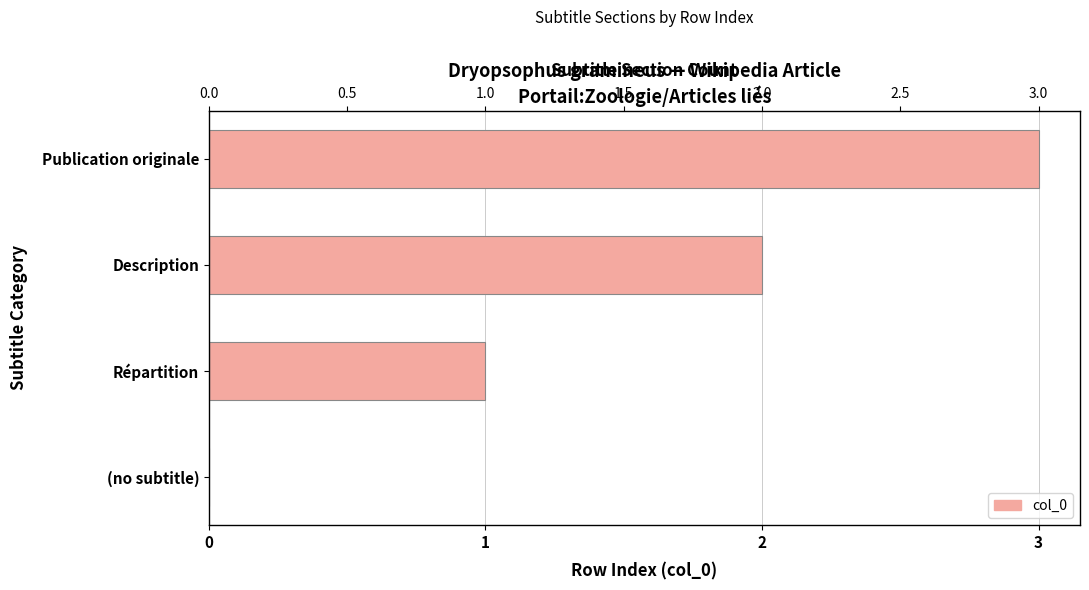

How many data points are less than 2?

2